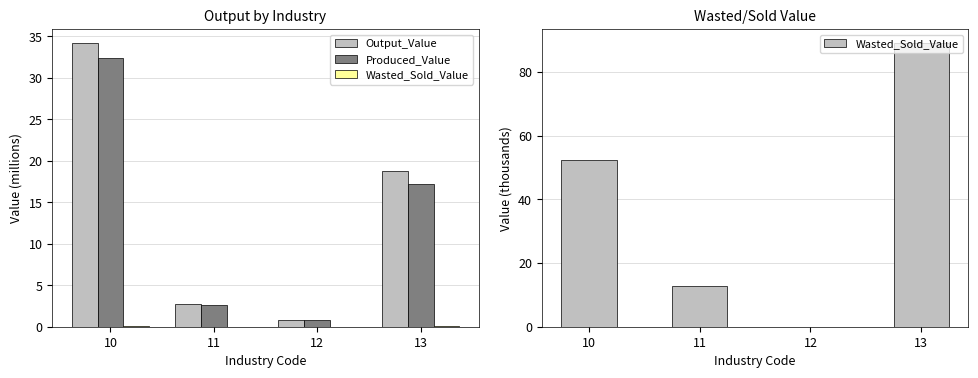

Reading left to right, what are all the values shown in this chart?

Output_Value: 10=34.2	11=2.7	12=0.8	13=18.8
Produced_Value: 10=32.4	11=2.6	12=0.8	13=17.2
Wasted_Sold_Value: 10=52.5	11=12.9	12=0.0	13=89.0